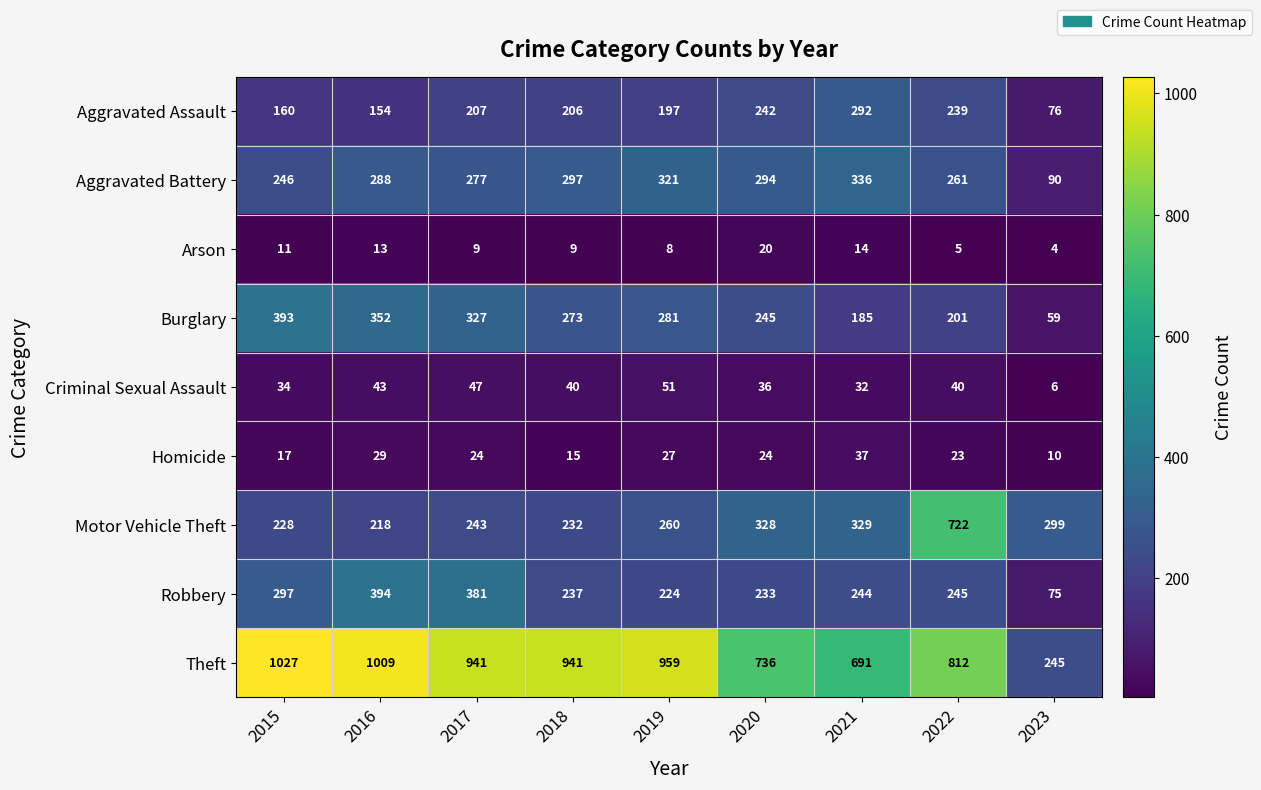

What is the average value of the Homicide series?

23